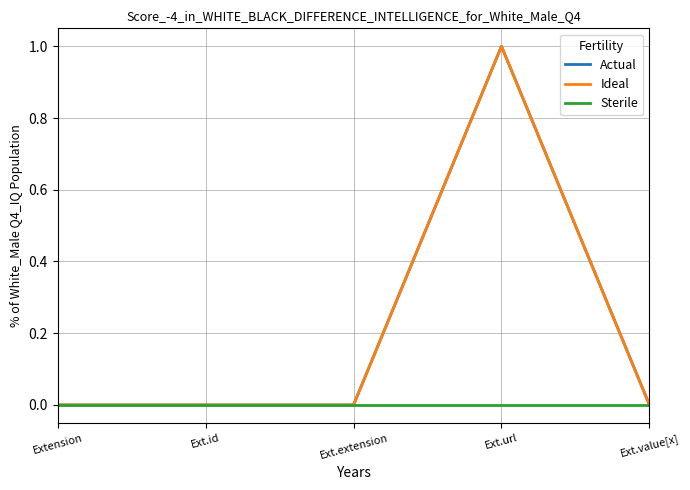

Does the chart display data point markers on the line(s)?

No